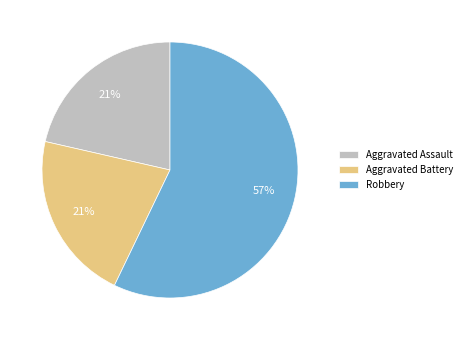

Is there any slice that represents more than half of the pie?

Yes